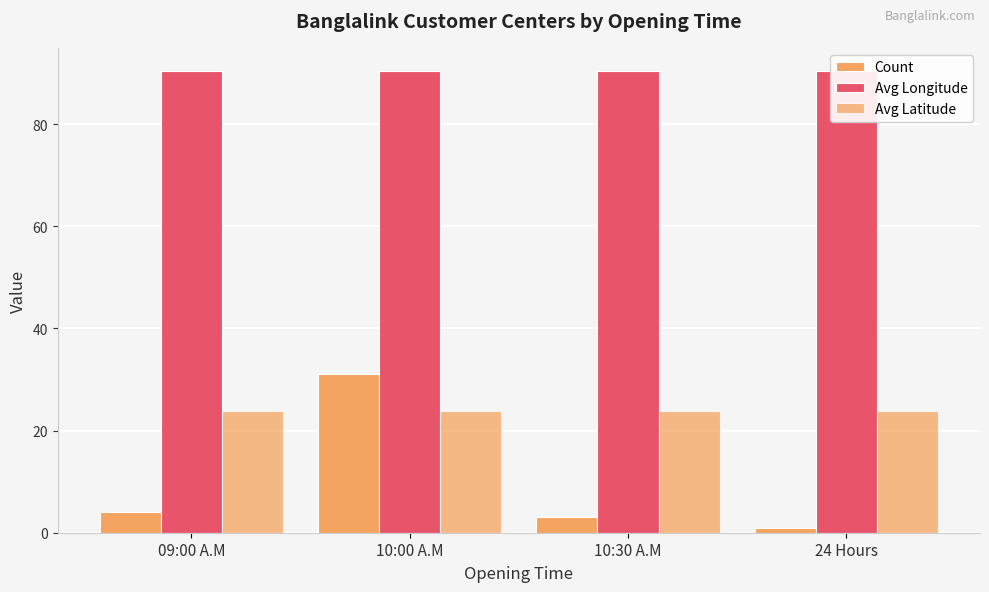

What is the value of the Avg Longitude bar at the 1st from the left?

90.4